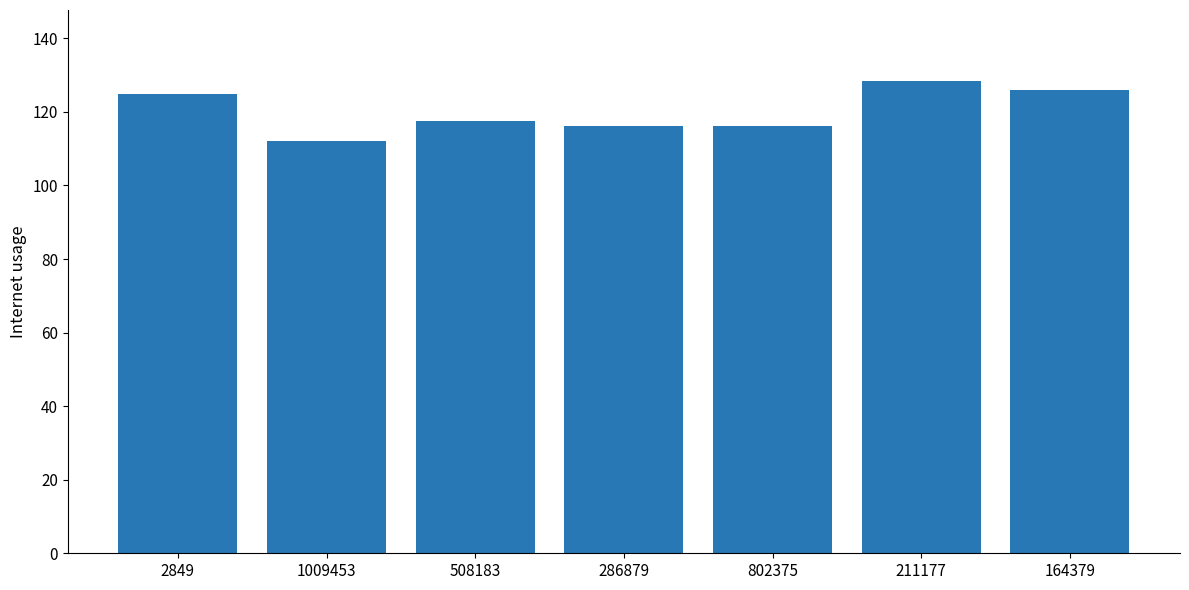

True or false: the data shows 128.5 at 211177.

True